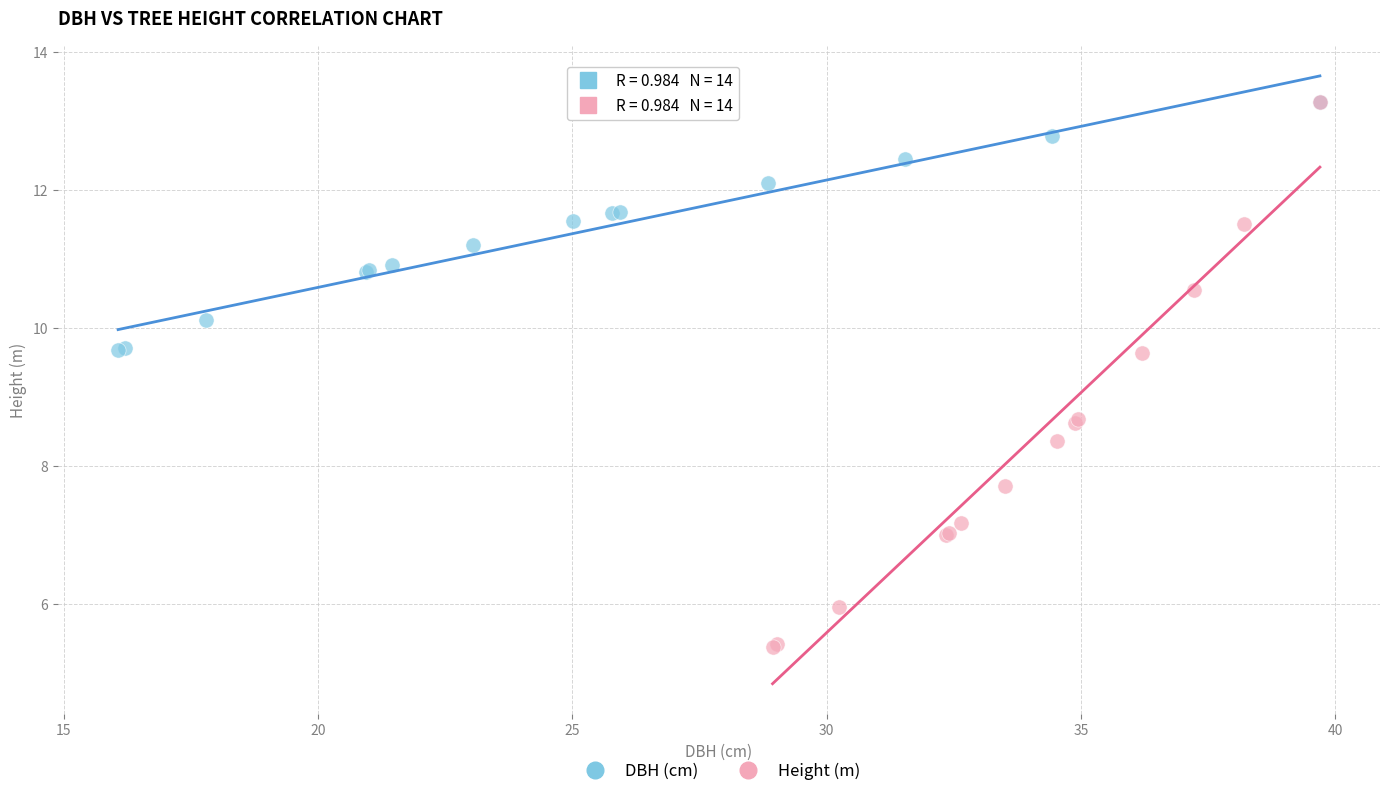

Which series has the widest spread of Y values?

Height (m)